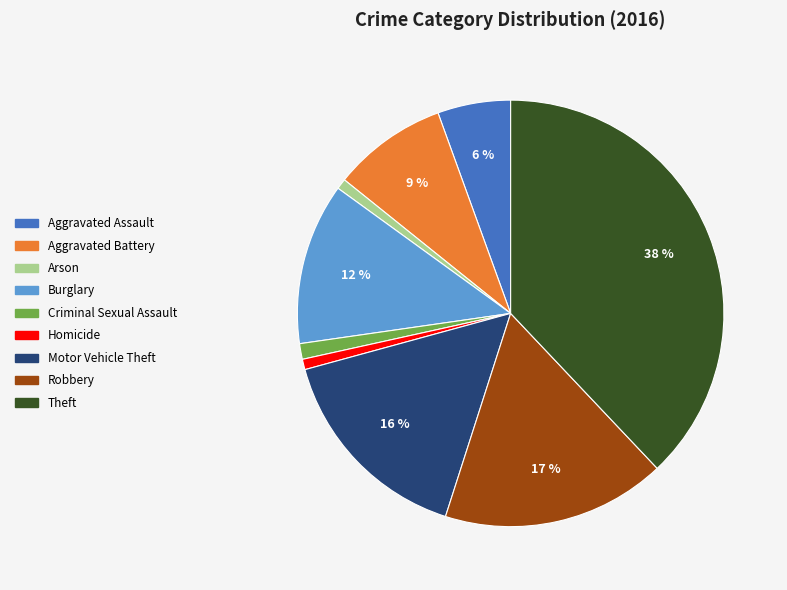

The Aggravated Assault slice represents 6% of the pie. True or false?

True